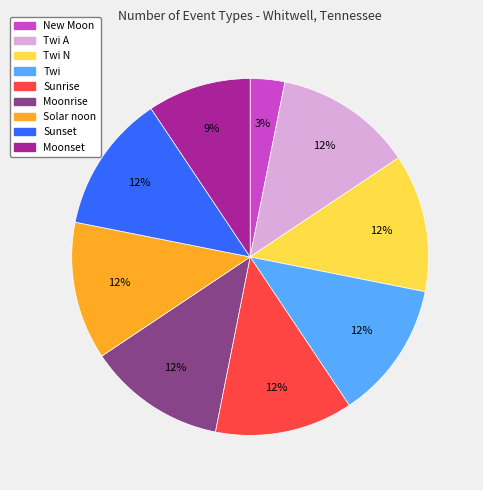

What is the smallest slice in the pie chart?

New Moon